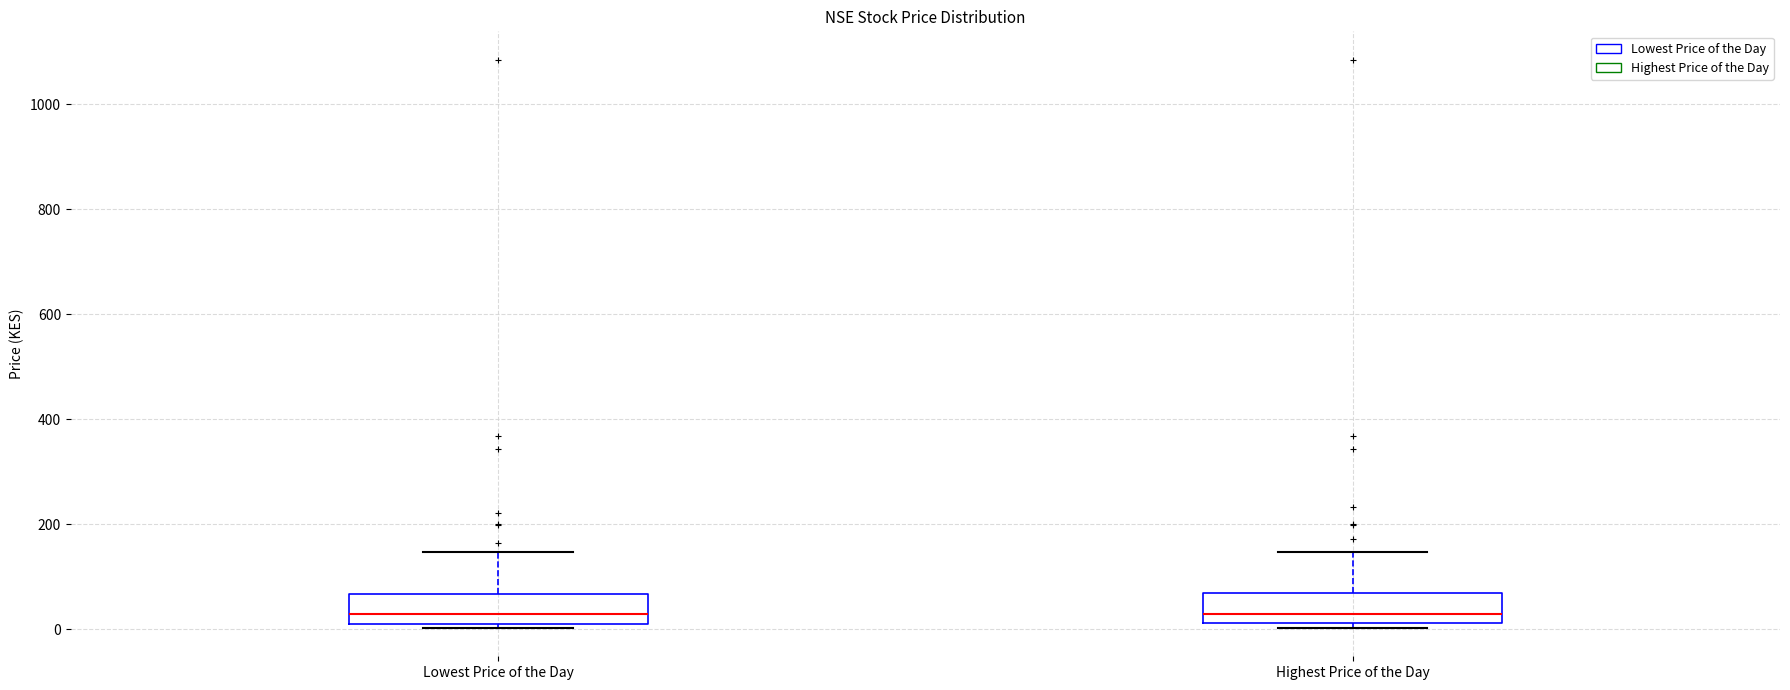

Reading left to right, transcribe this box plot: for each box, give where its median line is, the range the box spans, and where its two whiskers end, as read against the y-axis. The values are not printed on the chart, so give them approximately, as read against the axis.

Lowest Price of the Day: median 20 (just above the box's lower edge), box 20 to 60, whiskers 0 to 140
Highest Price of the Day: median 20 (just above the box's lower edge), box 20 to 80, whiskers 0 to 140